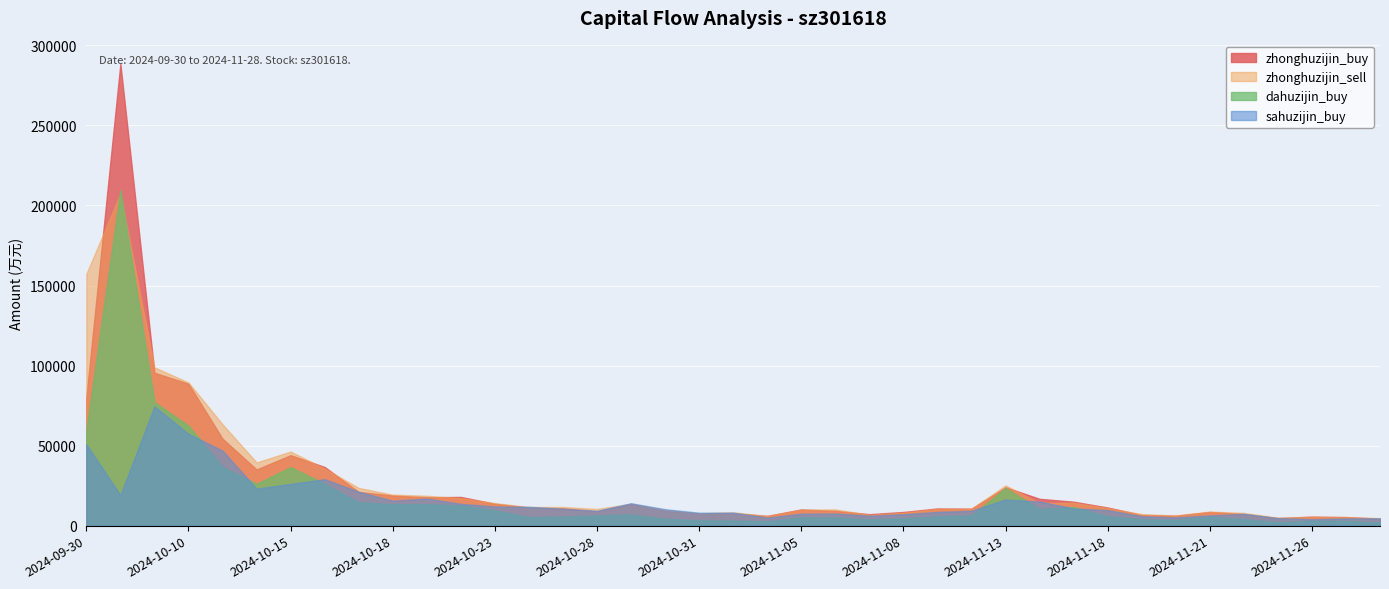

What is the sum of the dahuzijin_buy values at 2024-11-18 and 2024-11-08?

10393.8